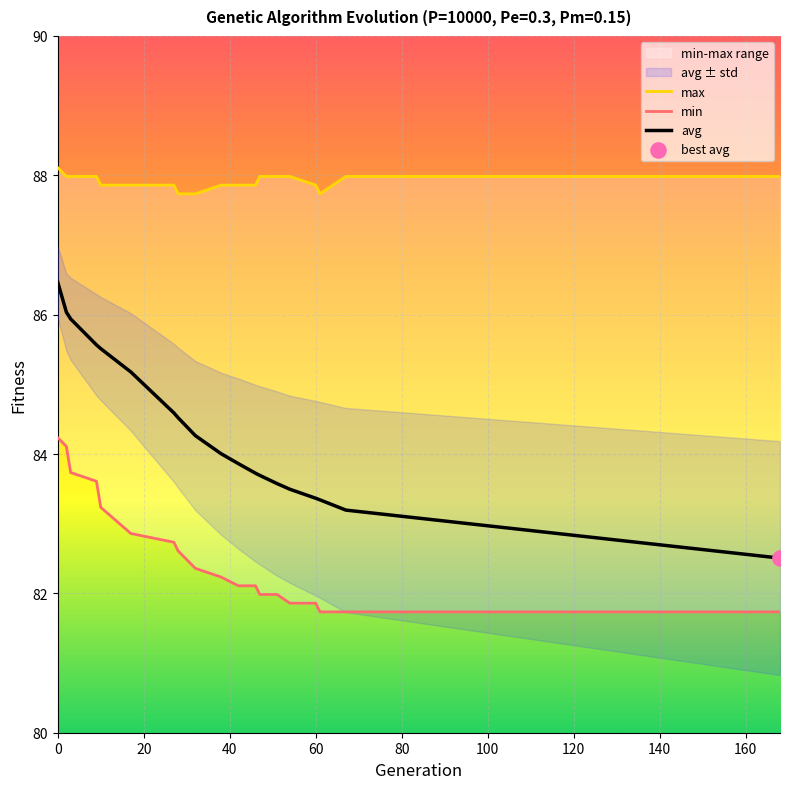

Is the value of min at 17 greater than the value of max at 38?

No